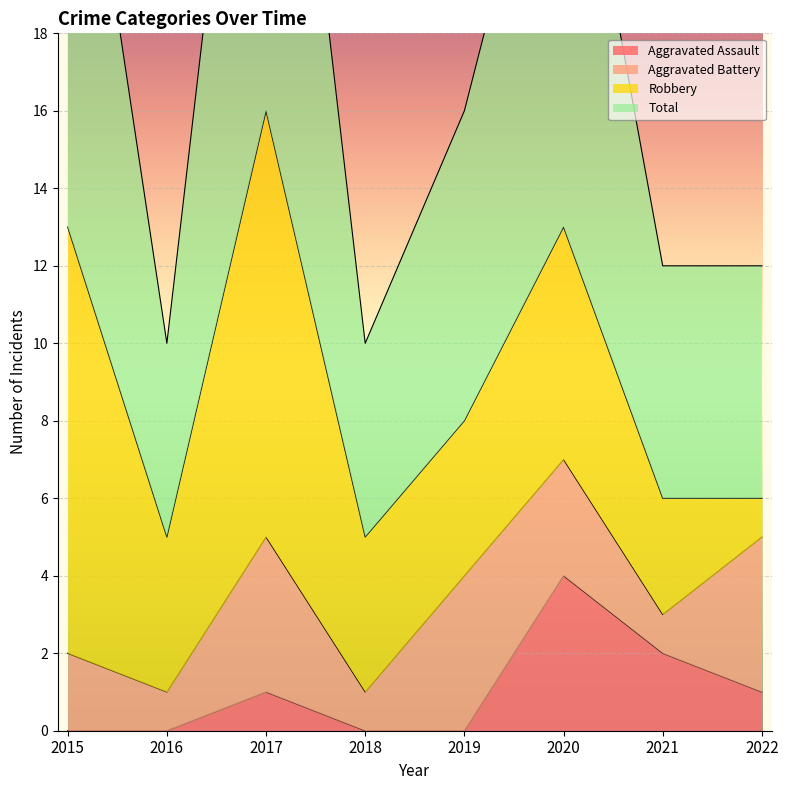

The Aggravated Assault series shows 3 at 2021. True or false?

False